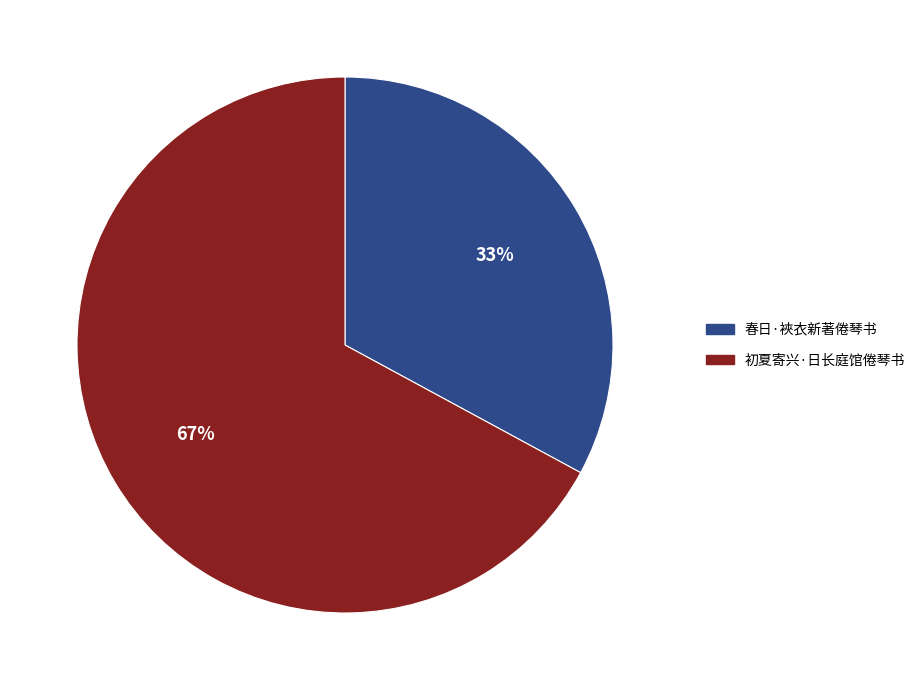

Which category has the smallest portion of the pie?

春日·裌衣新著倦琴书